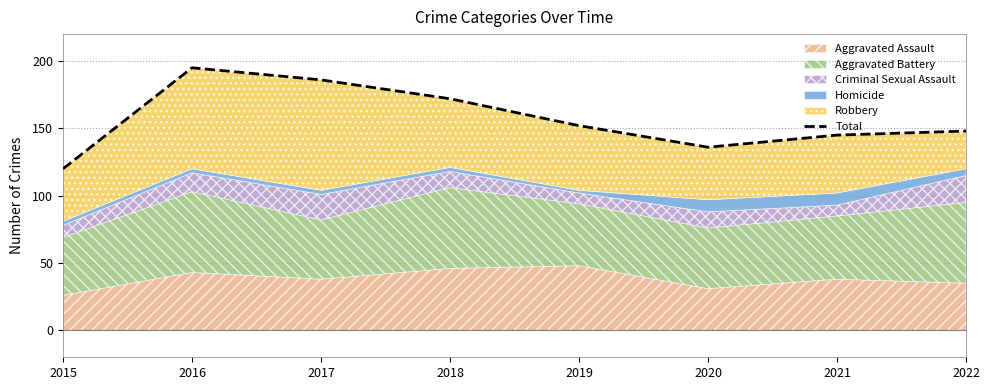

How many data points does each series have?

8